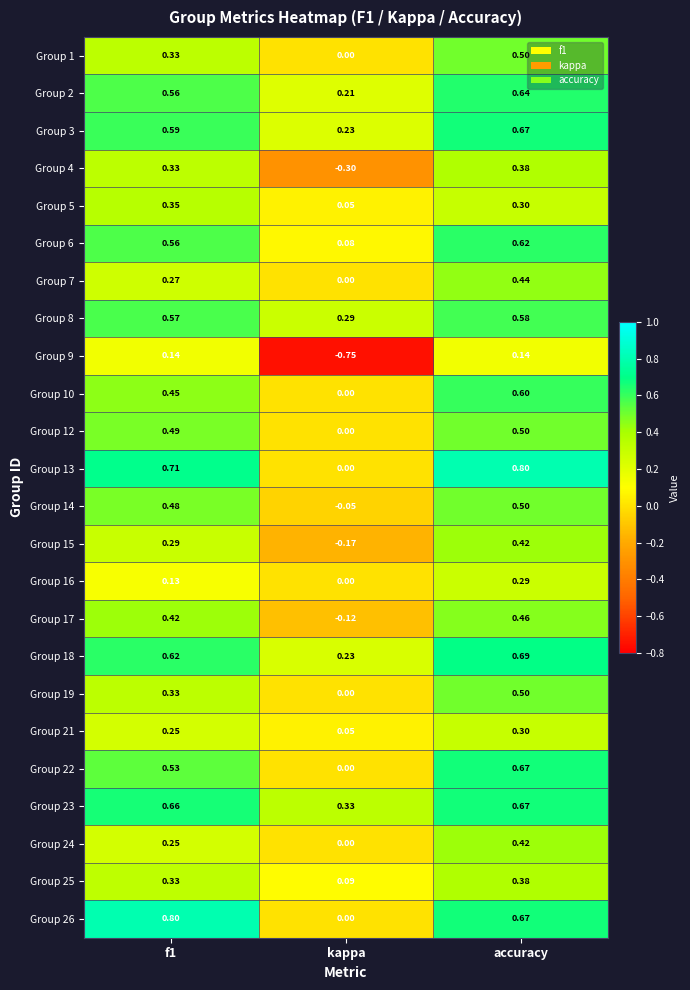

How many categories are shown in the chart?

3